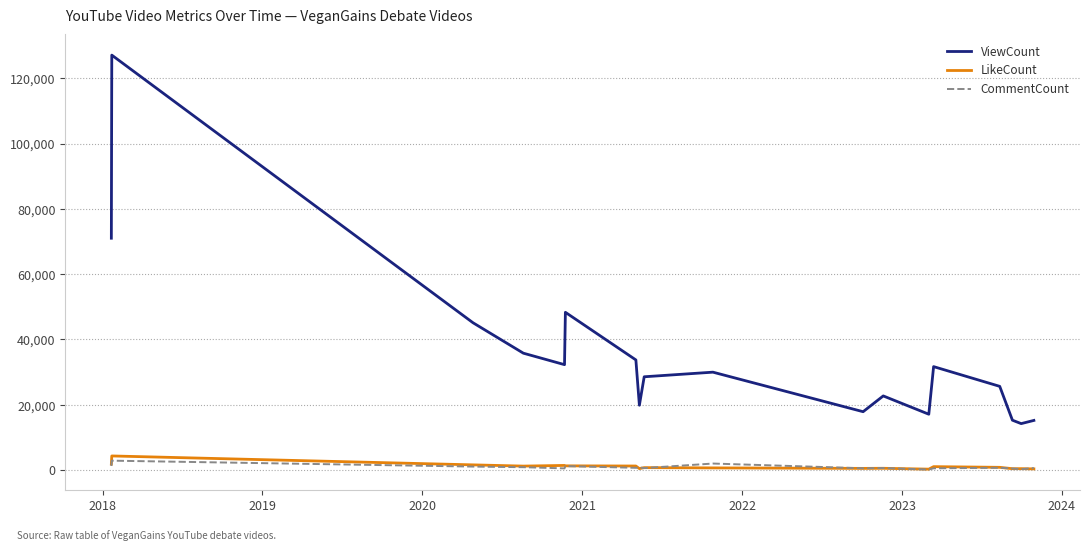

What is the maximum value for ViewCount?

127104